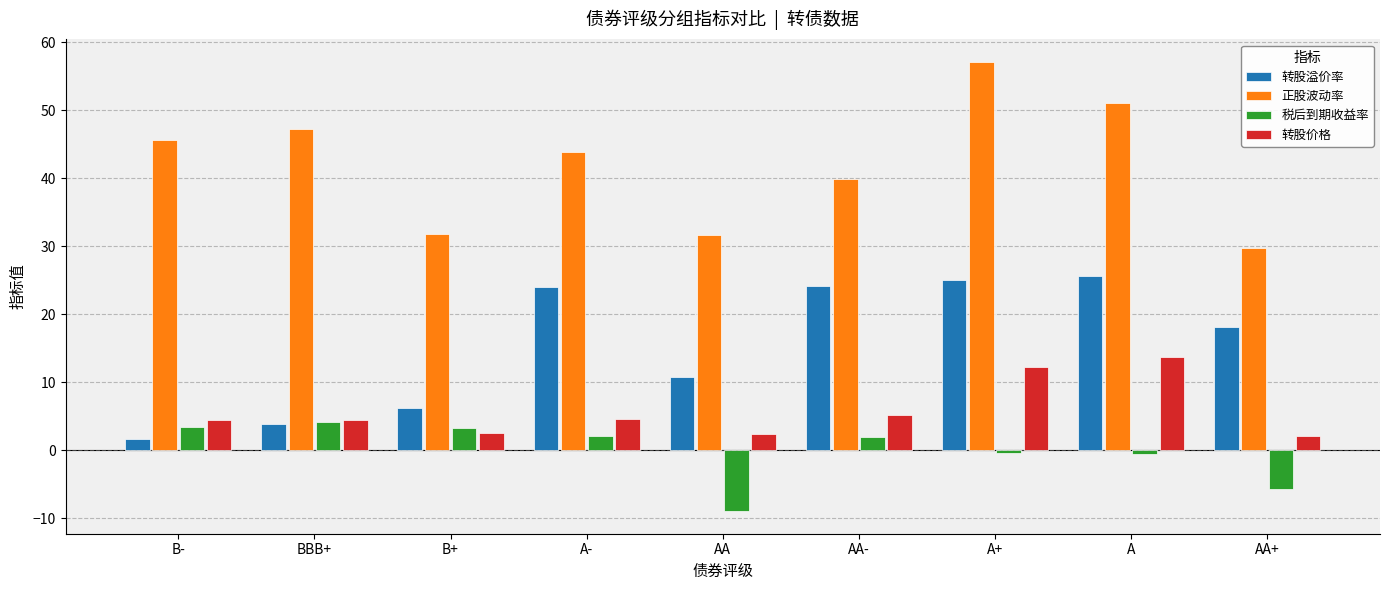

What are all the series names shown in the legend?

转股溢价率, 正股波动率, 税后到期收益率, 转股价格